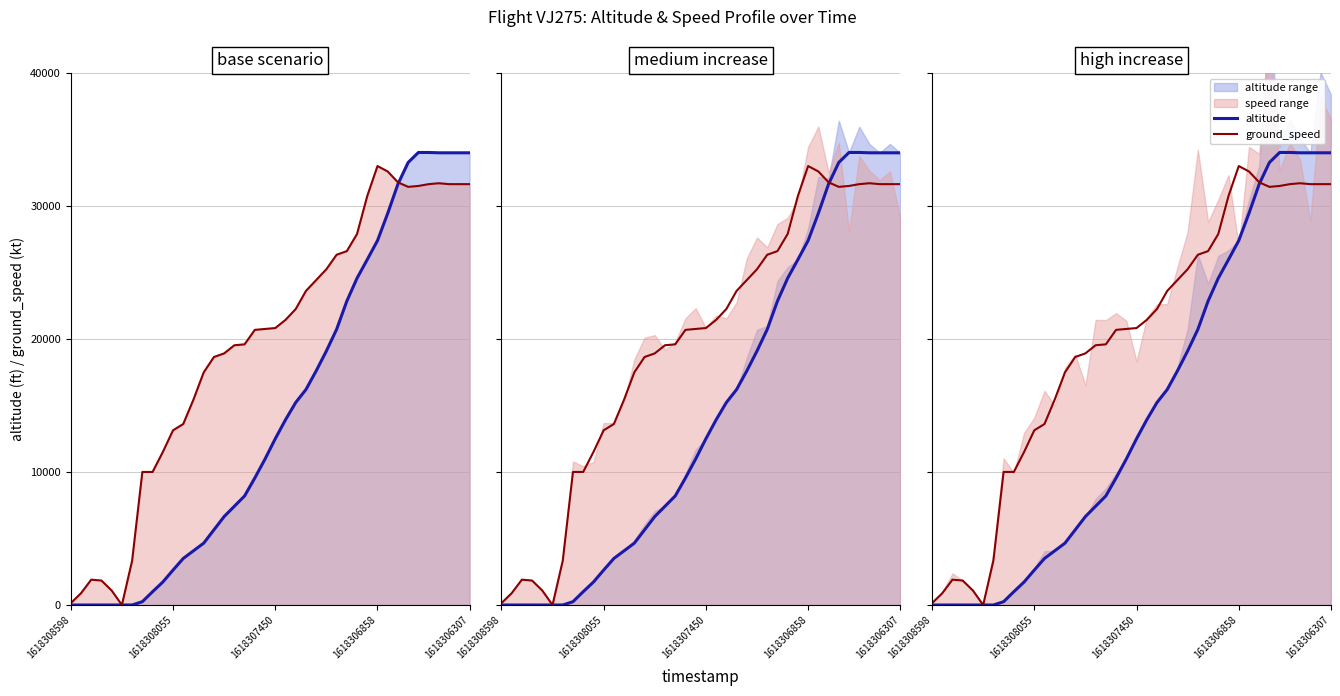

Reading left to right, what are all the values shown in this chart?

altitude: 0.0	0.0	0.0	0.0	0.0	0.0	0.0	250.0	1000.0	1725.0	2625.0	3500.0	4075.0	4650.0	5650.0	6650.0	7425.0	8200.0	9550.0	10975.0	12500.0	13925.0	15225.0	16200.0	17600.0	19100.0	20725.0	22850.0	24575.0	25975.0	27400.0	29450.0	31650.0	33275.0	34025.0	34025.0	34000.0	34000.0	34000.0	34000.0
ground_speed: 136.1	884.6	1905.4	1837.3	1088.8	0.0	3334.4	10003.4	10003.4	11500.4	13133.6	13610.0	15447.3	17488.8	18645.7	18917.9	19530.3	19598.4	20687.2	20755.2	20823.3	21435.8	22252.3	23613.3	24430.0	25246.5	26335.3	26607.5	27900.5	30758.6	33004.2	32595.9	31779.3	31439.1	31507.1	31643.2	31711.3	31643.2	31643.2	31643.2